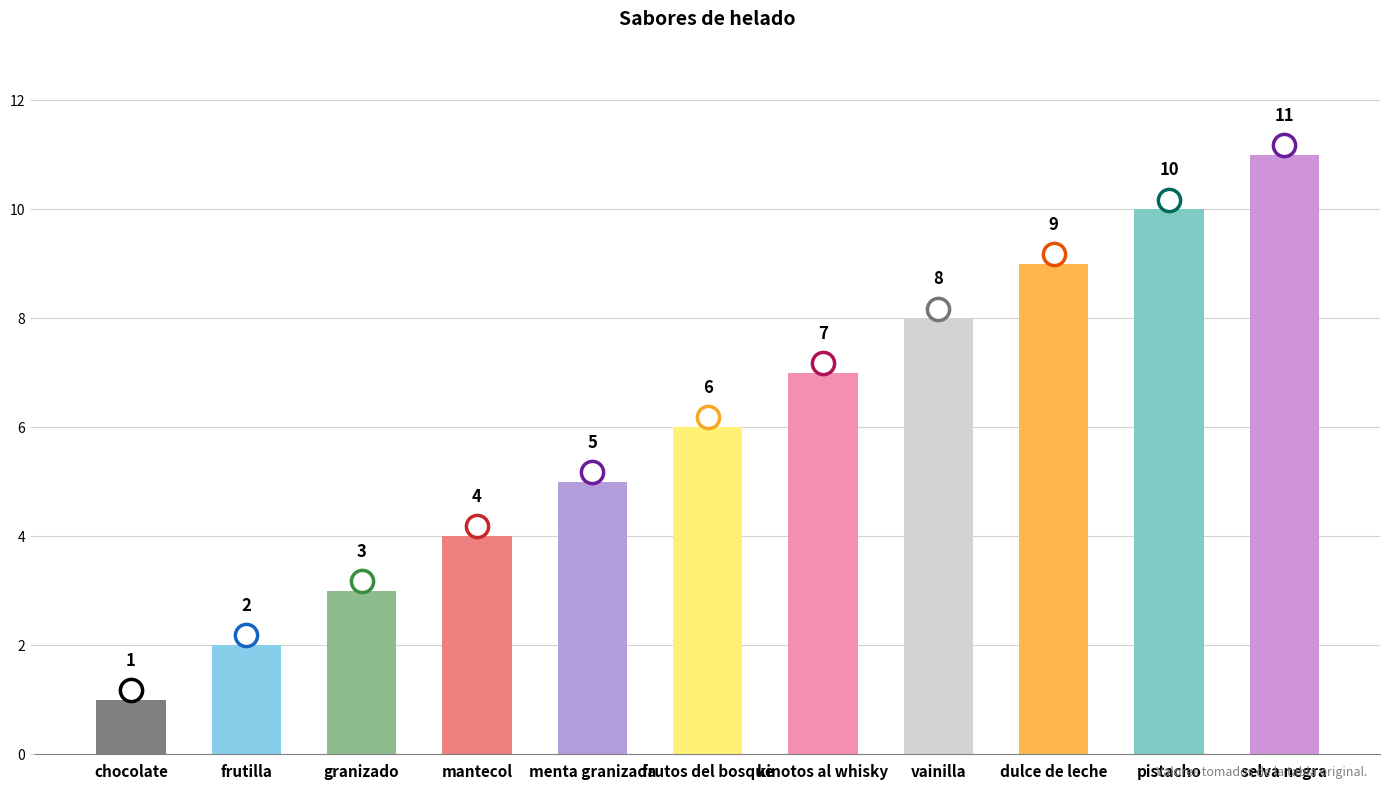

What is the minimum value shown in the chart?

1